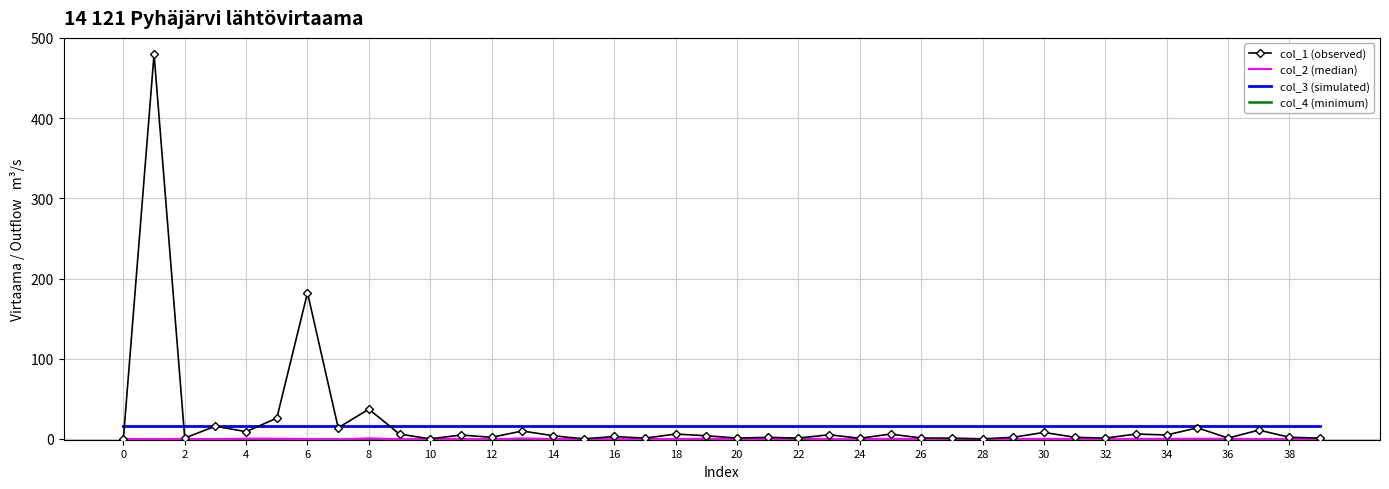

Which series has the widest spread of values?

col_1 (observed)